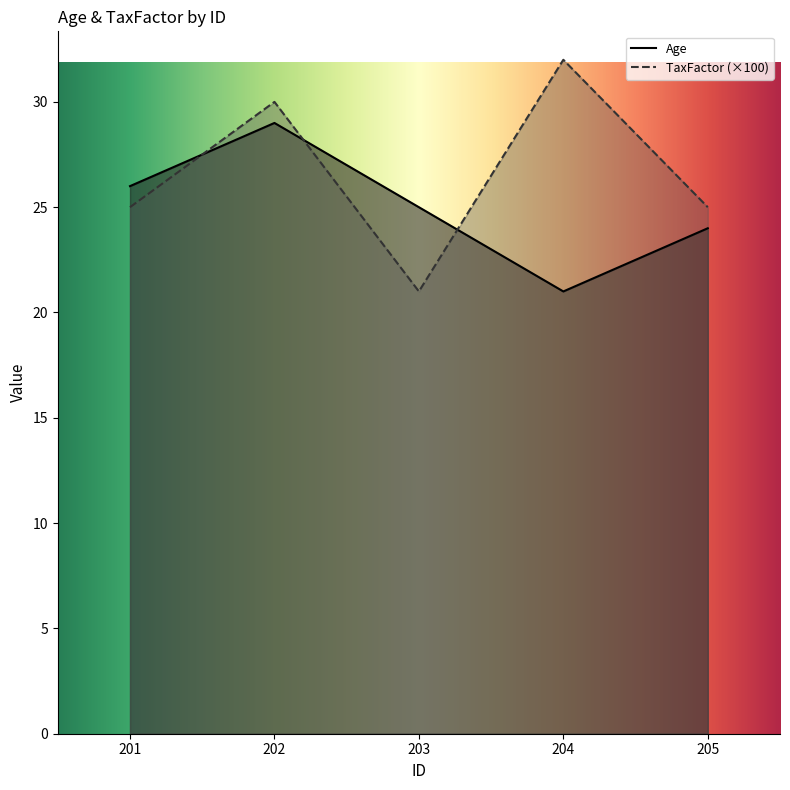

What are all the series names shown in the legend?

Age, TaxFactor (×100)